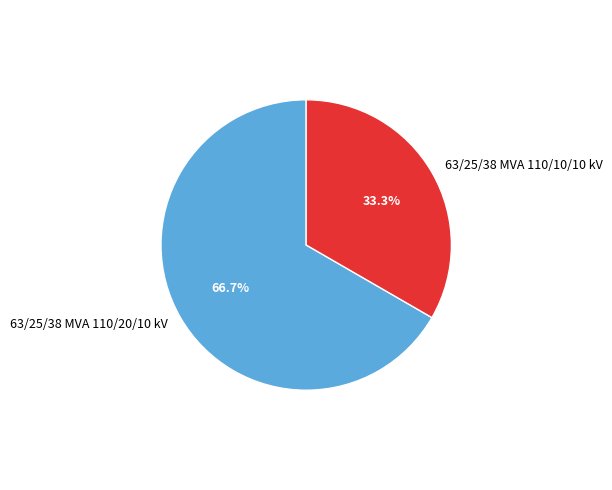

Count the number of slices in the pie.

2